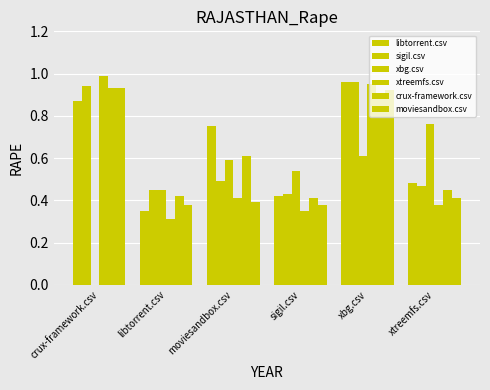

How many groups of bars are there?

6